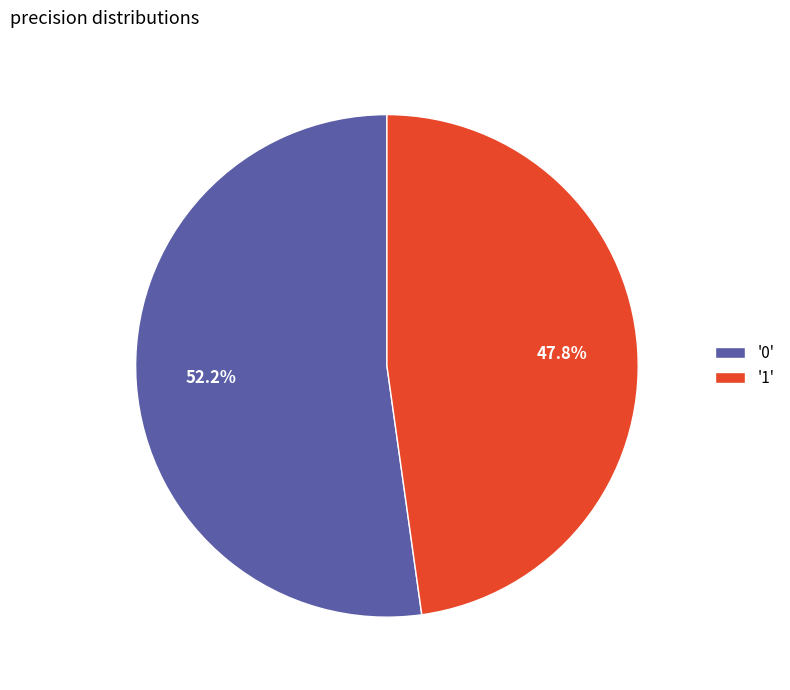

Which category has the smallest portion of the pie?

'1'